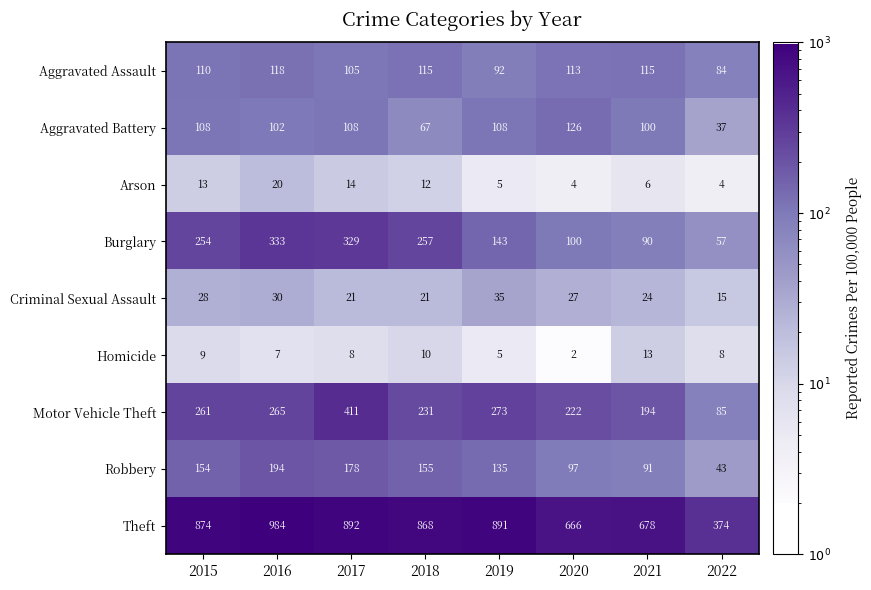

Which series has the widest spread of values?

Theft